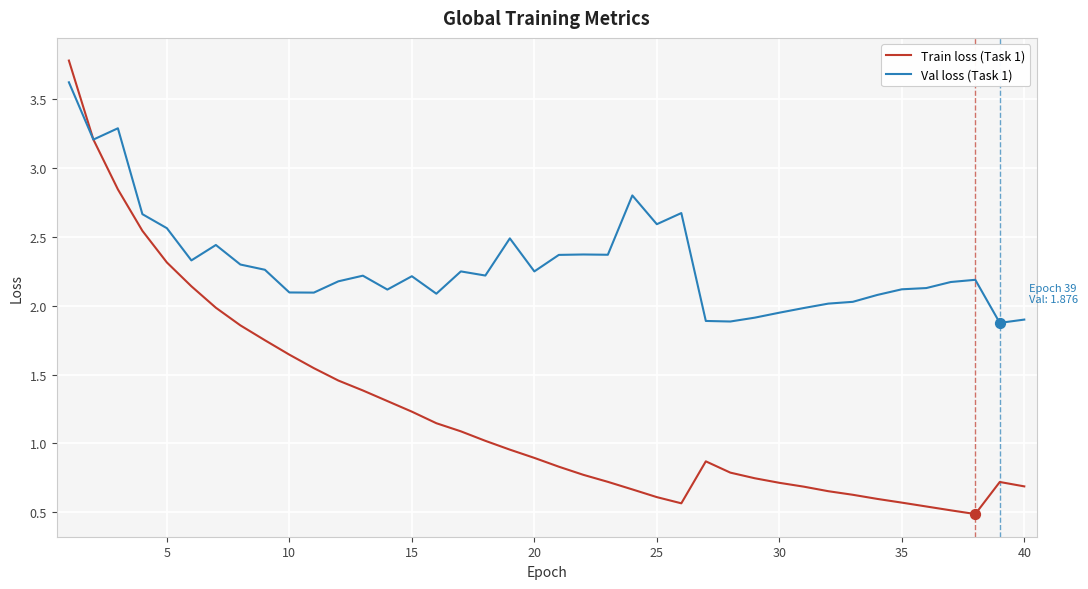

Which series has the largest total across all categories?

Val loss (Task 1)